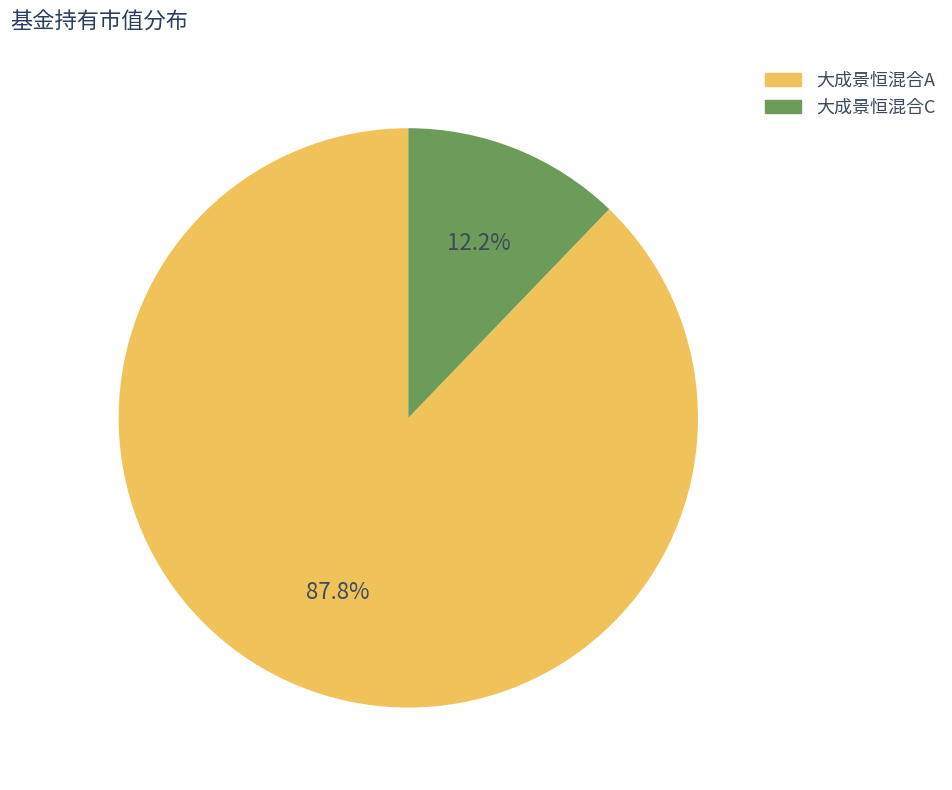

Rank the categories by value from lowest to highest.

大成景恒混合C, 大成景恒混合A